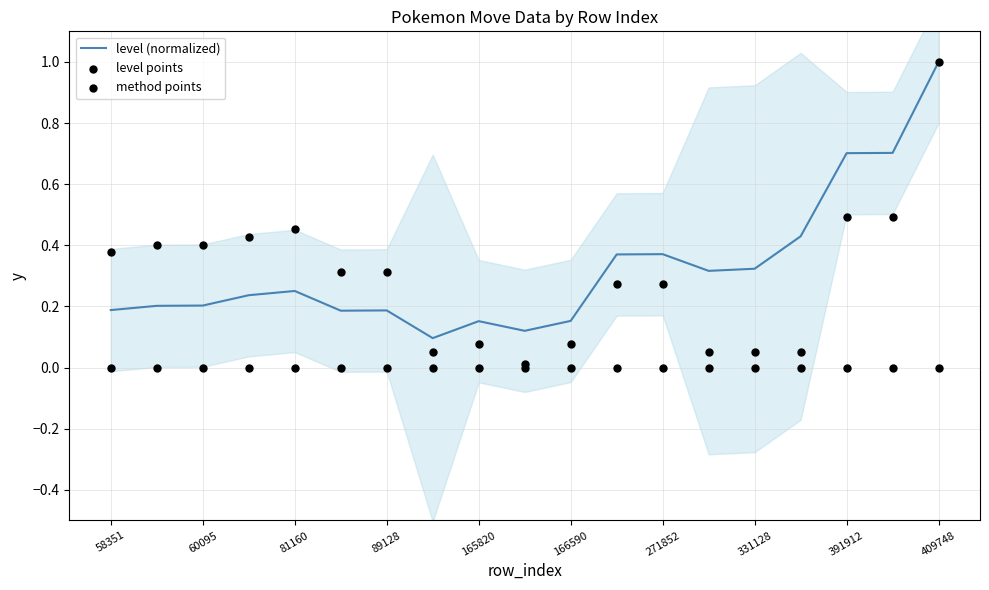

Which series contains the lowest Y value?

level points